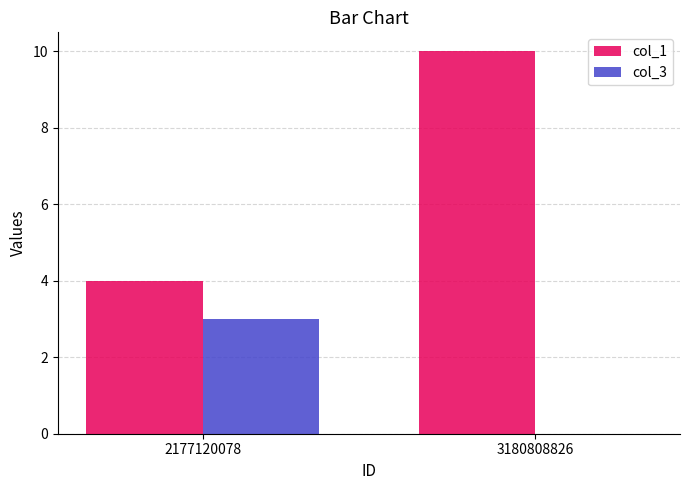

At which category is the sum across all series the highest?

3180808826